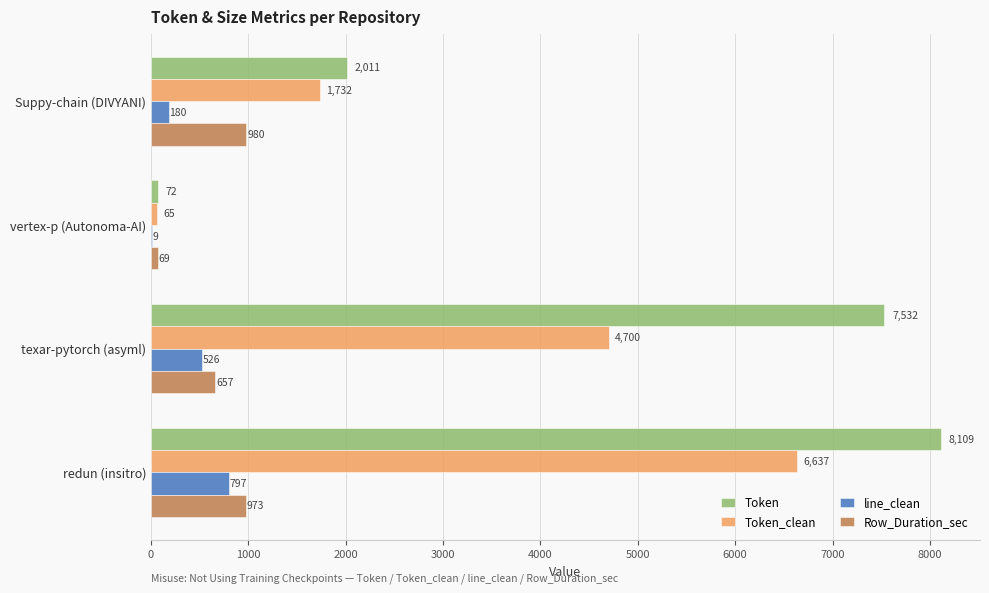

Is the value of Token at vertex-p (Autonoma-AI) greater than the value of Token_clean at Suppy-chain (DIVYANI)?

No